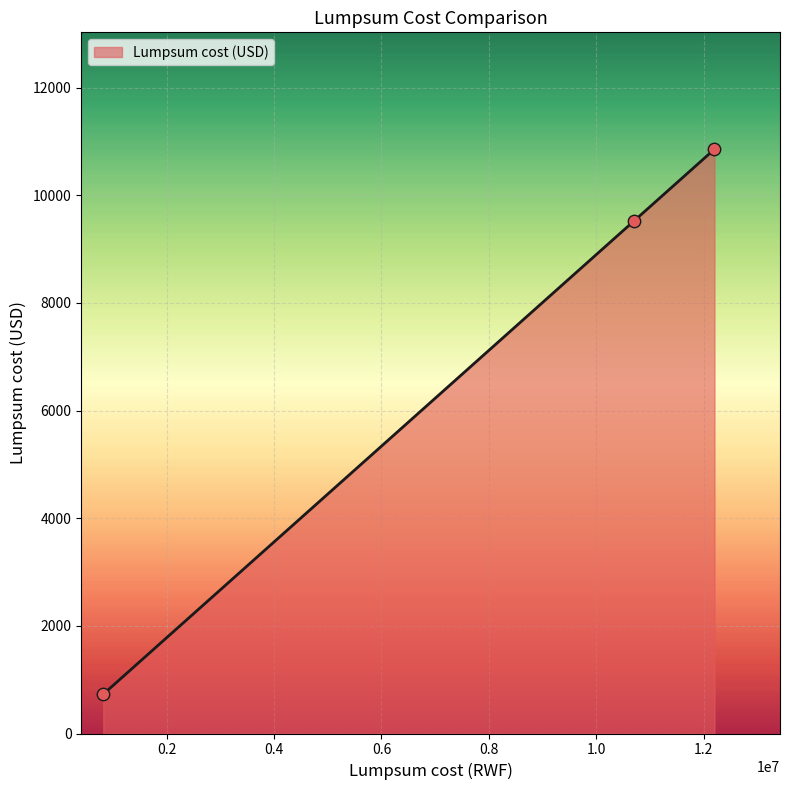

What is the maximum value shown in the chart?

10858.0